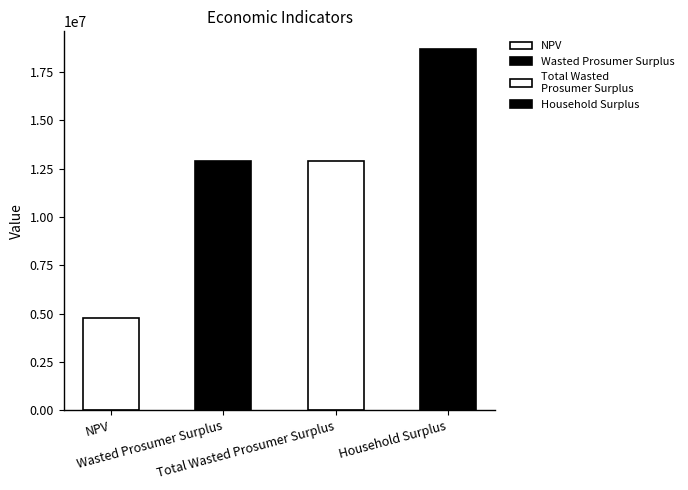

List the labels in order of value, largest first.

Household Surplus, Wasted Prosumer Surplus, Total Wasted Prosumer Surplus, NPV